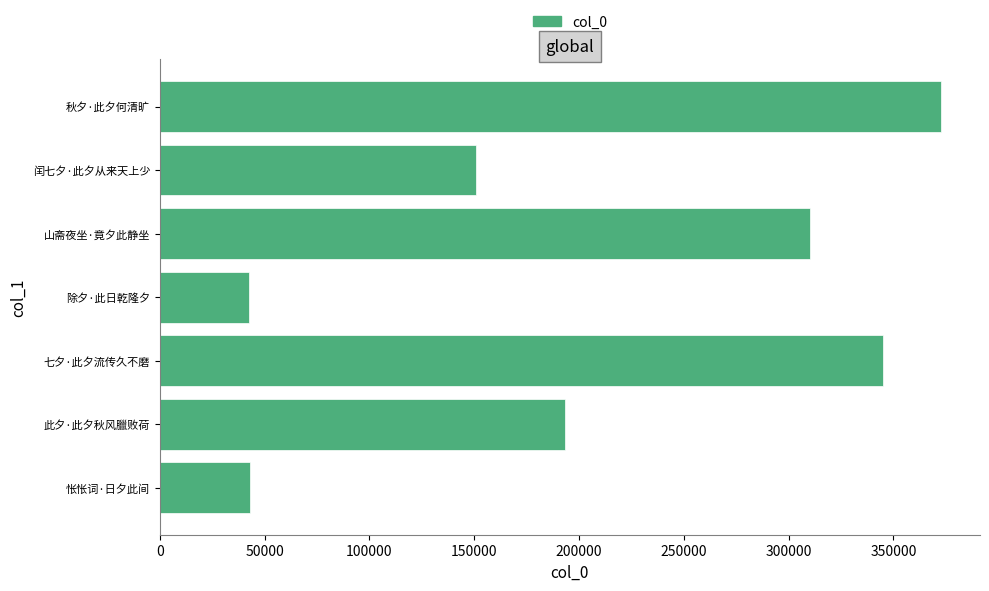

What is the greatest value displayed?

372683